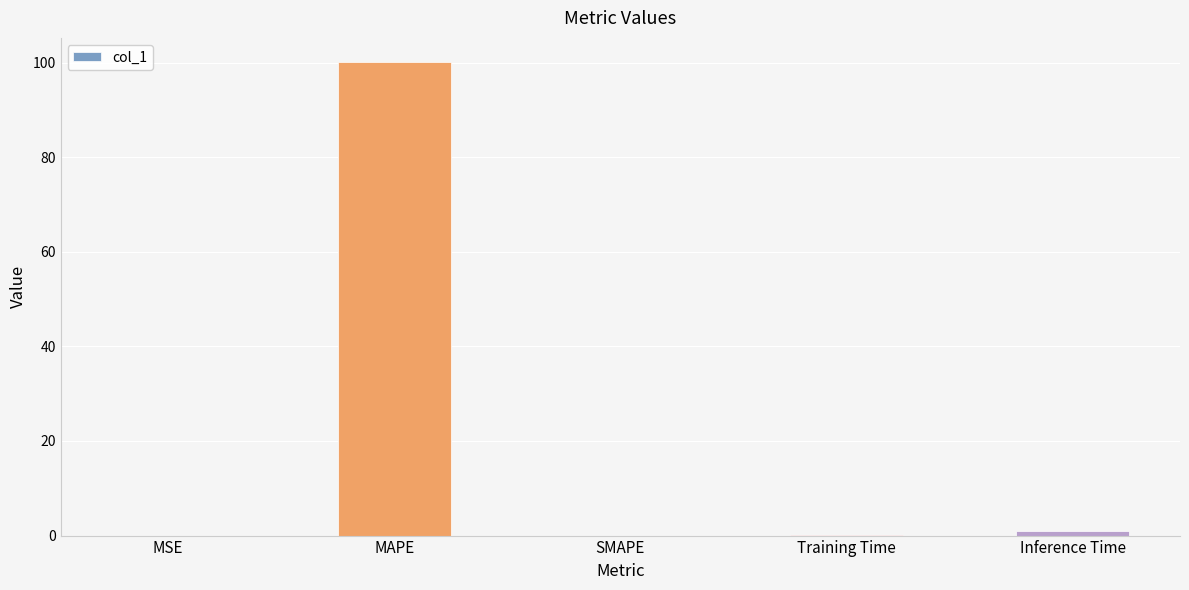

Which has a higher value, MAPE or Inference Time?

MAPE